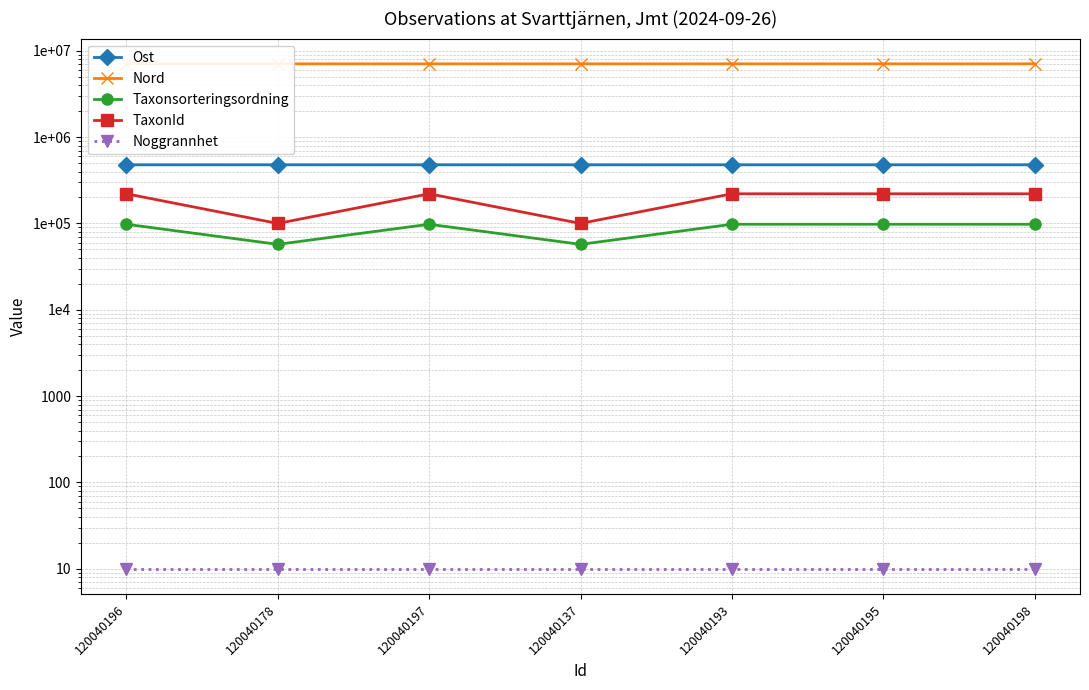

True or false: Taxonsorteringsordning and Nord intersect in this chart.

False